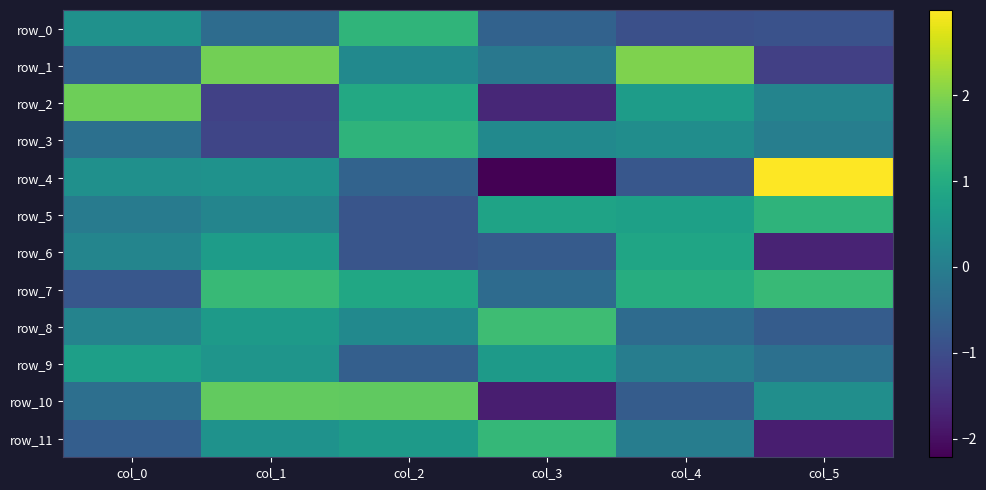

At how many categories does at least one series exceed -1?

6